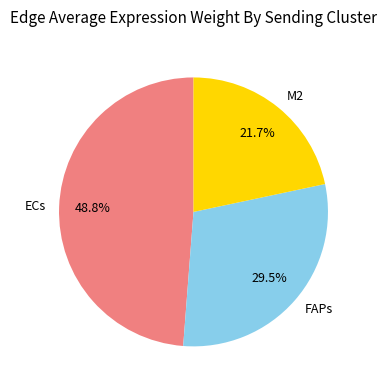

Rank the categories by value from lowest to highest.

M2, FAPs, ECs